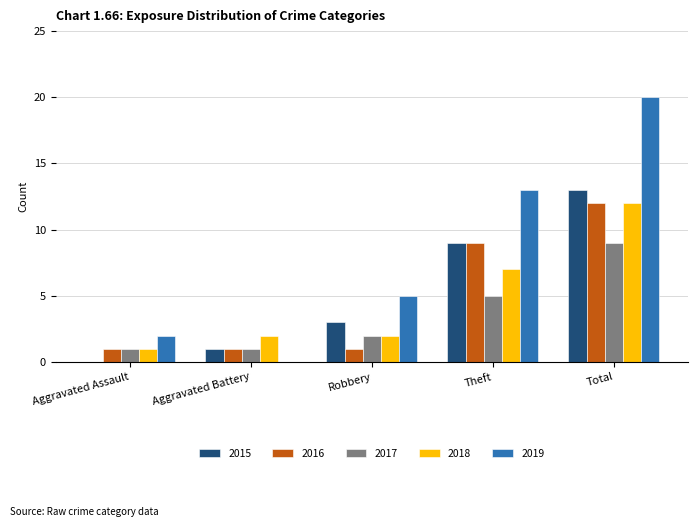

Which category has the highest value across all series?

Total